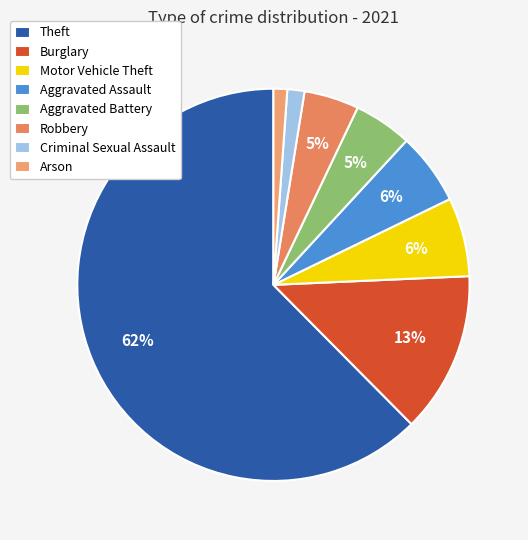

Combined, what portion of the pie is Arson and Motor Vehicle Theft?

7.6%